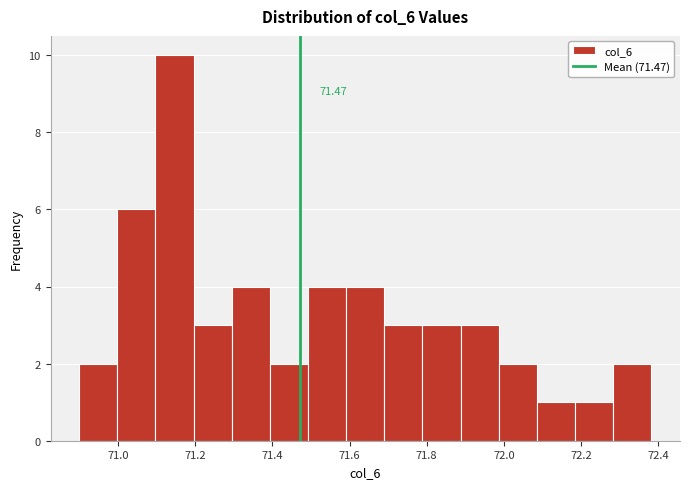

Which range on the x-axis has the tallest bar?

71.10 to 71.20